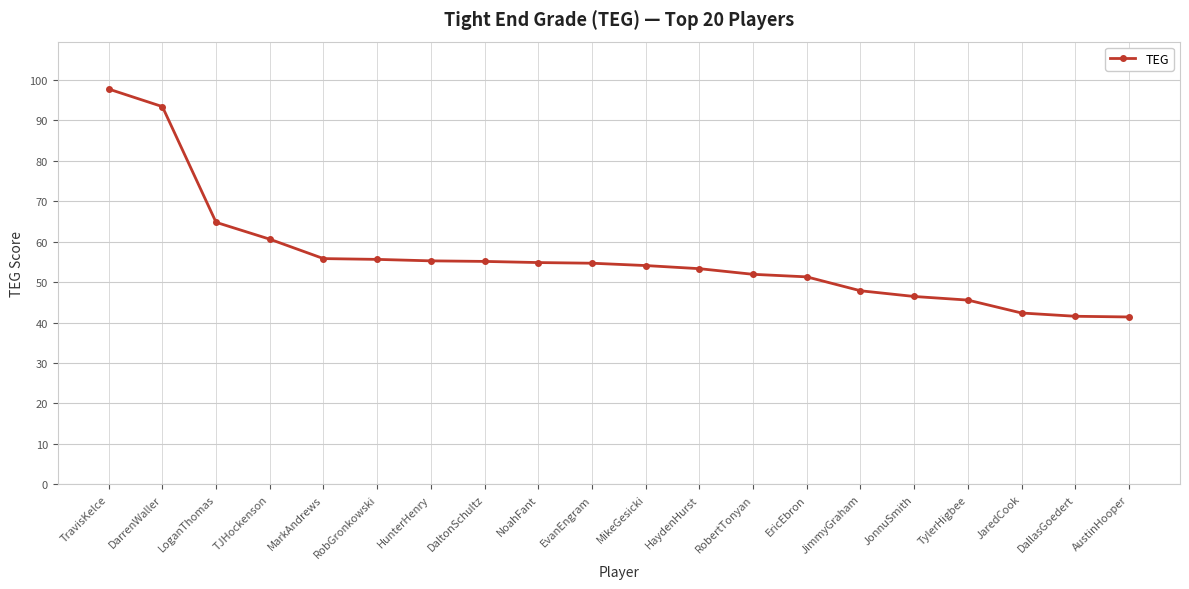

Is it true that the value at EvanEngram is 17.0?

False